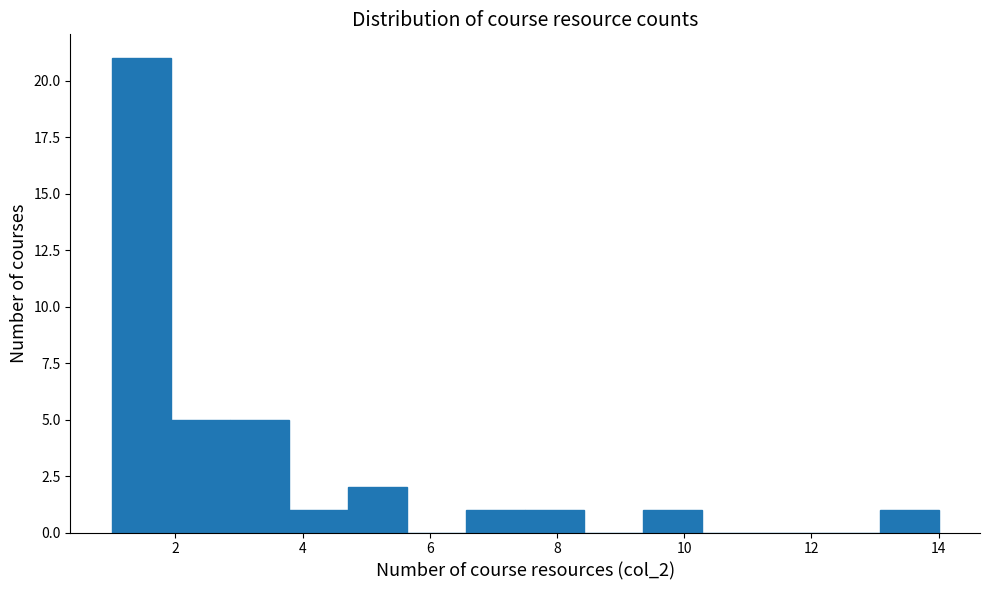

Reading left to right, list every bar in this chart as the range it spans on the x-axis followed by its height. Neither the bar edges nor the heights are printed on the chart, so give them approximately, as read against the axes.

1.0 to 2.0: 21
2.0 to 2.8: 5
2.8 to 3.8: 5
3.8 to 4.8: 1
4.8 to 5.6: 2
5.6 to 6.6: 0
6.6 to 7.6: 1
7.6 to 8.4: 1
8.4 to 9.4: 0
9.4 to 10.2: 1
10.2 to 11.2: 0
11.2 to 12.2: 0
12.2 to 13.0: 0
13.0 to 14.0: 1